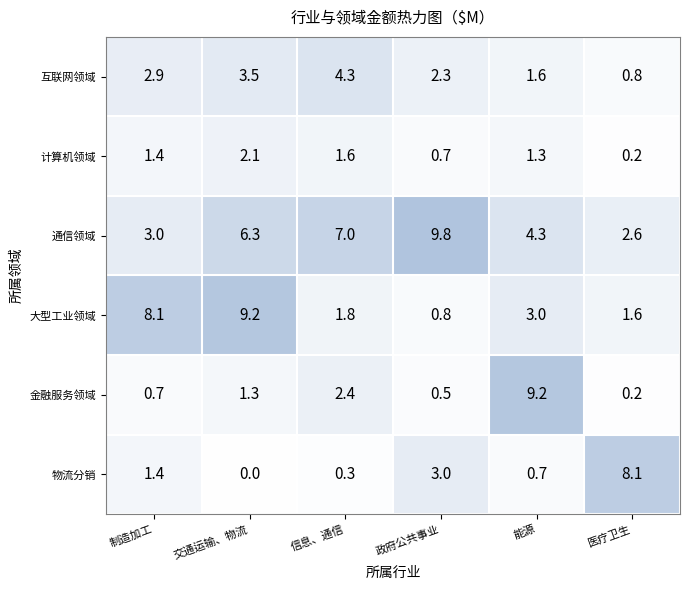

The 计算机领域 series shows 2.1 at 交通运输、物流. True or false?

True